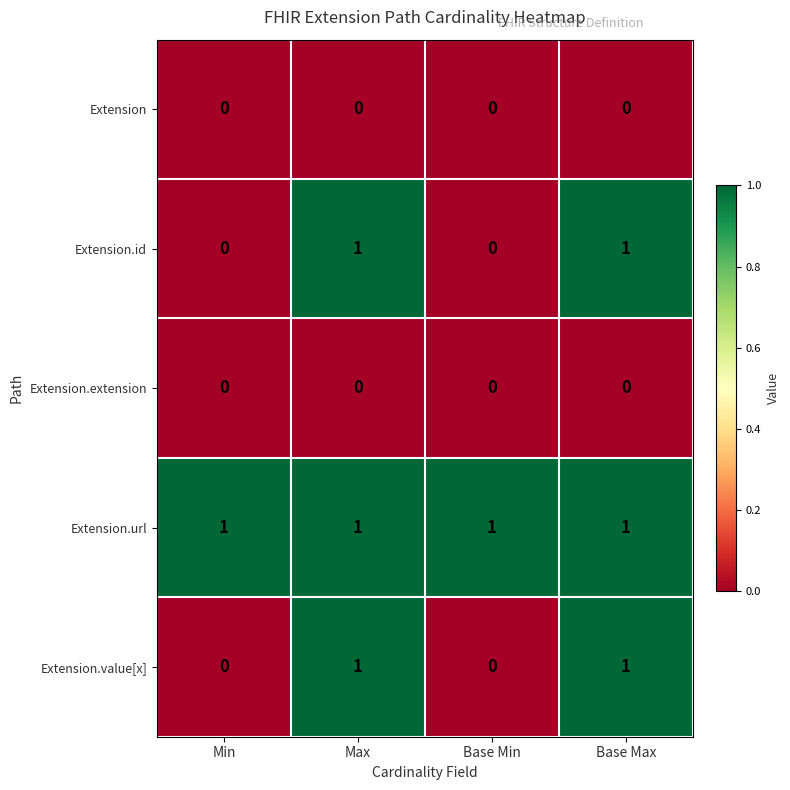

The value of Extension.id at Base Max is 2. True or false?

False